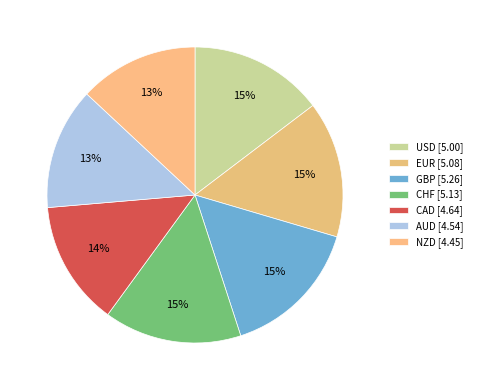

Does EUR account for over 50% of the chart?

No